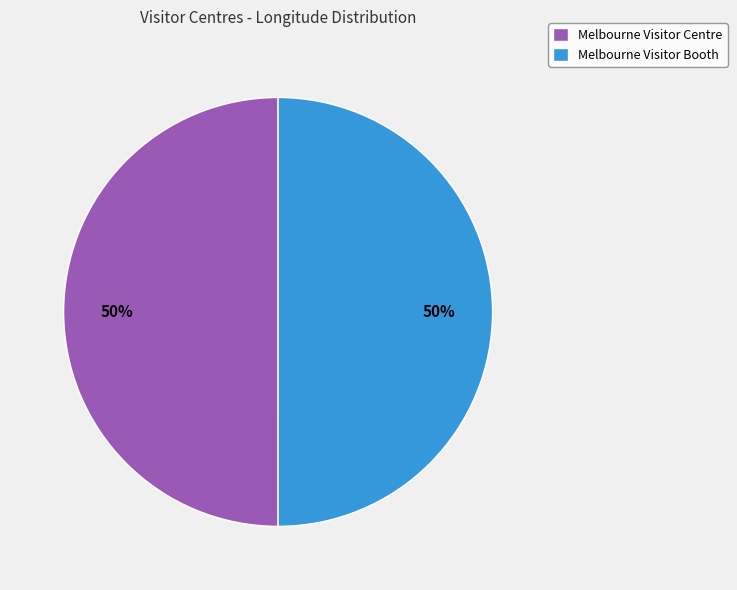

Count the number of slices in the pie.

2